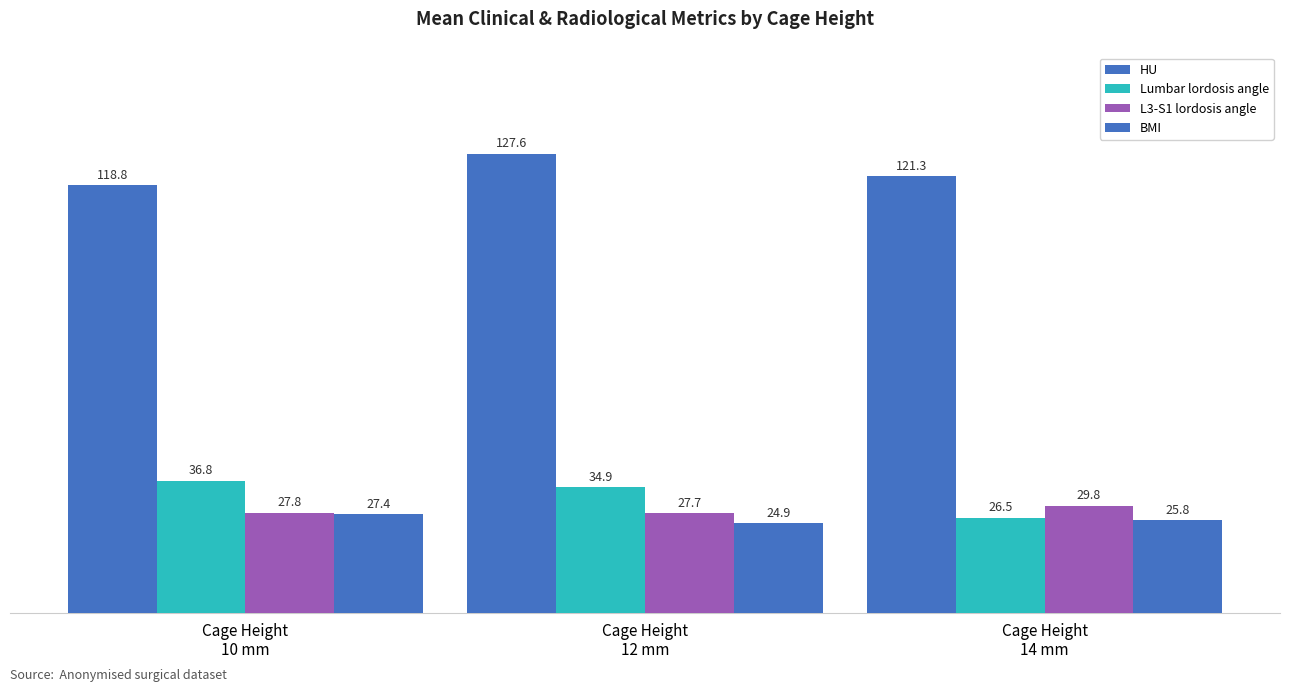

What is the difference between the Lumbar lordosis angle values at Cage Height
10 mm and Cage Height
12 mm?

1.9